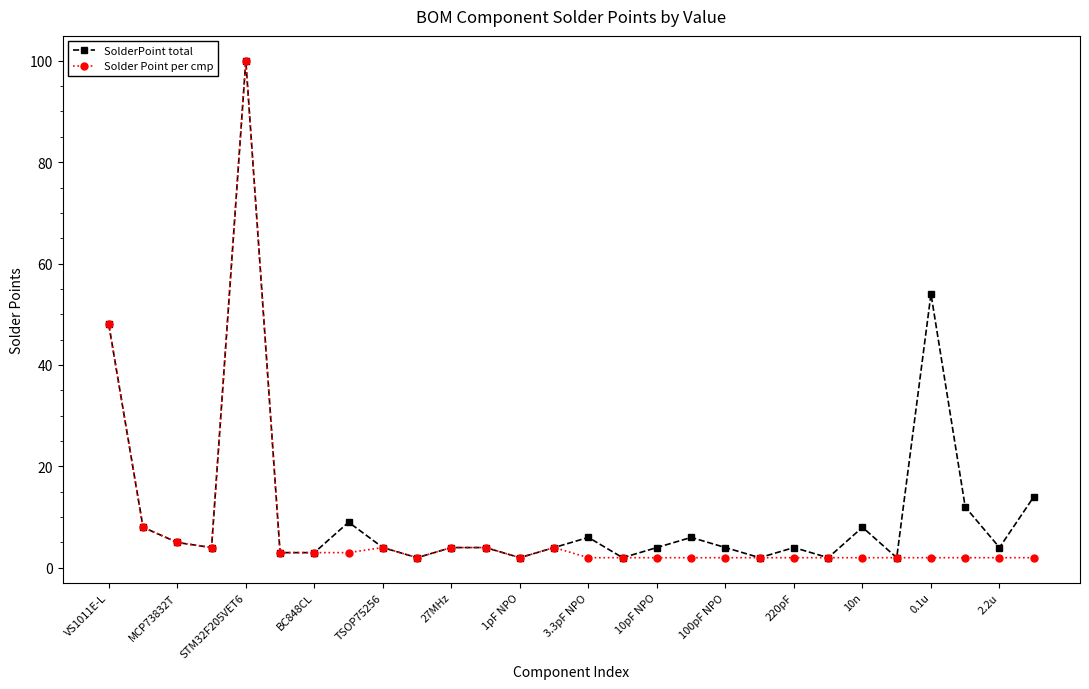

What are all the series names shown in the legend?

SolderPoint total, Solder Point per cmp